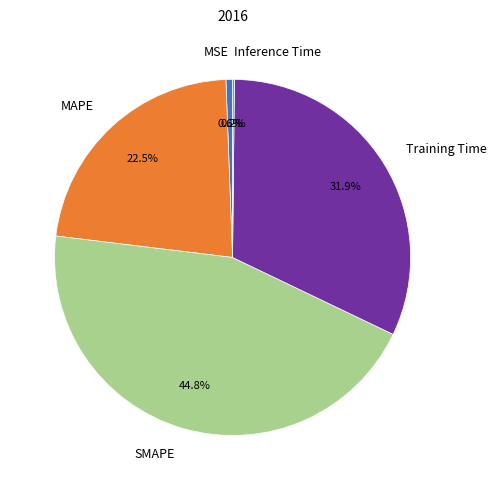

Between SMAPE and MSE, which is larger?

SMAPE